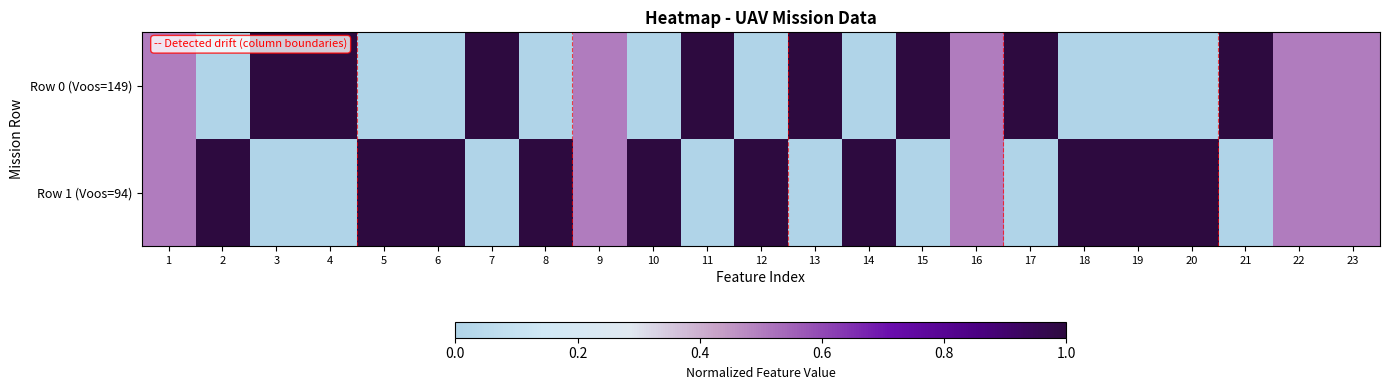

Which has a higher value, 16 or 1?

16